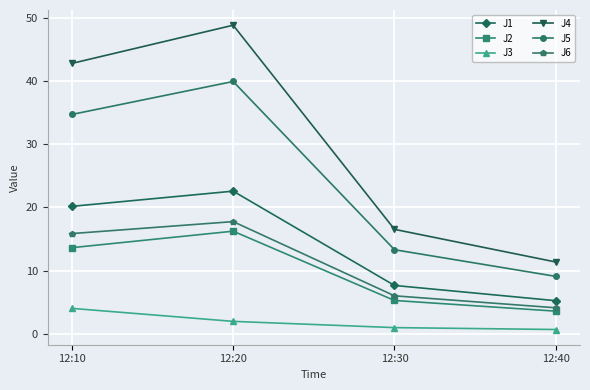

Which series has the largest range (max minus min)?

J4